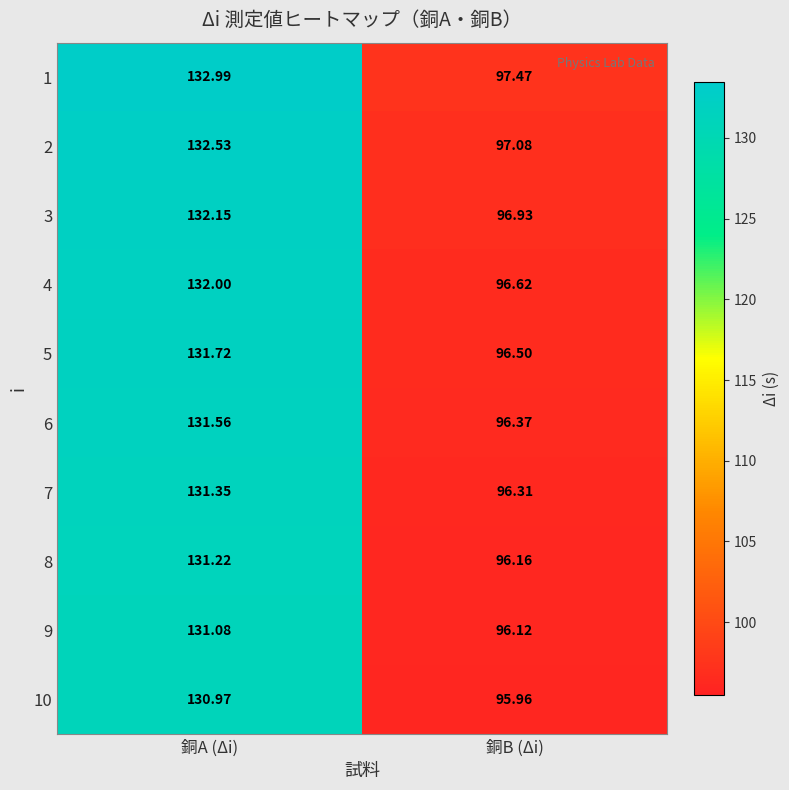

Which category has the lowest value across all series?

銅B (Δi)